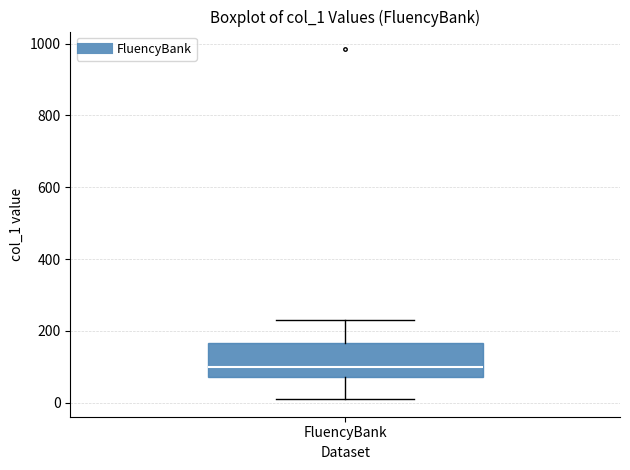

Read this box plot against the y-axis: the position of the median line, the range covered by the box, and the ends of both whiskers. The values are not printed on the chart, so give them approximately, as read against the axis.

median 100, box 80 to 160, whiskers 20 to 240